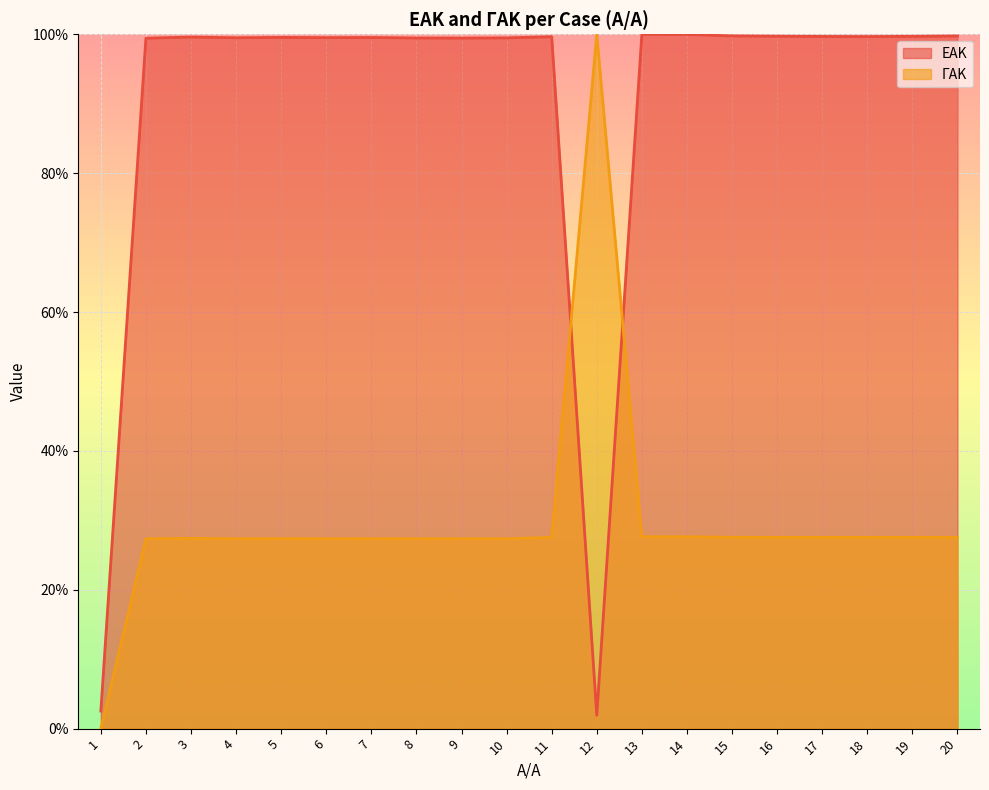

How many lines are shown in the chart?

2